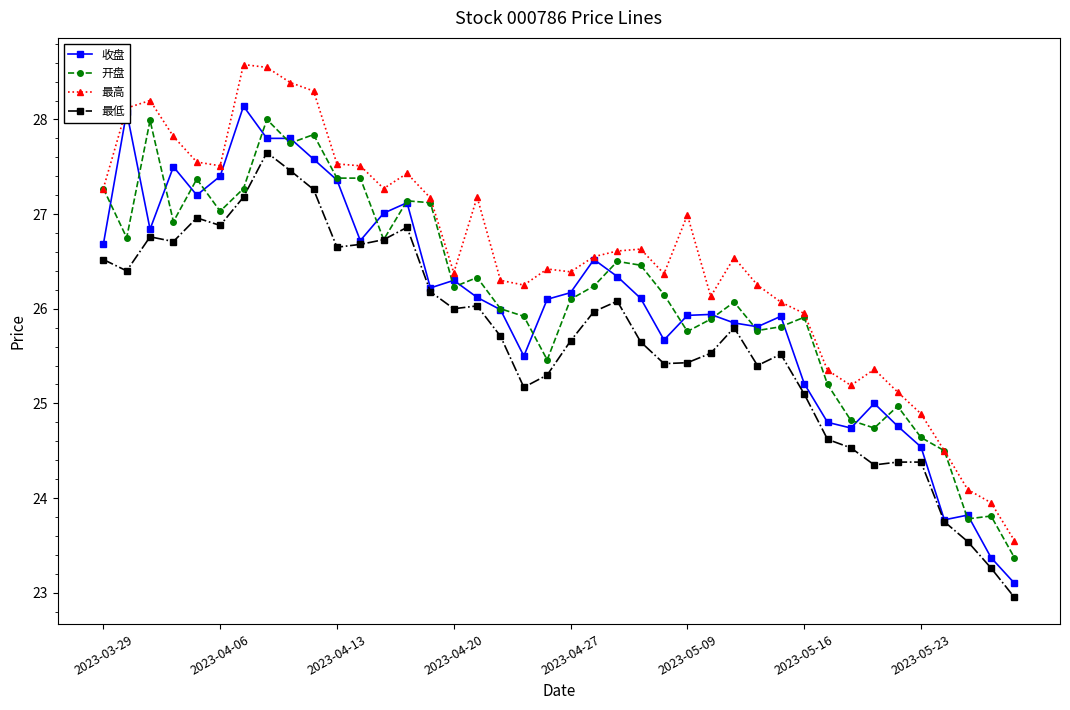

How many lines are shown in the chart?

4